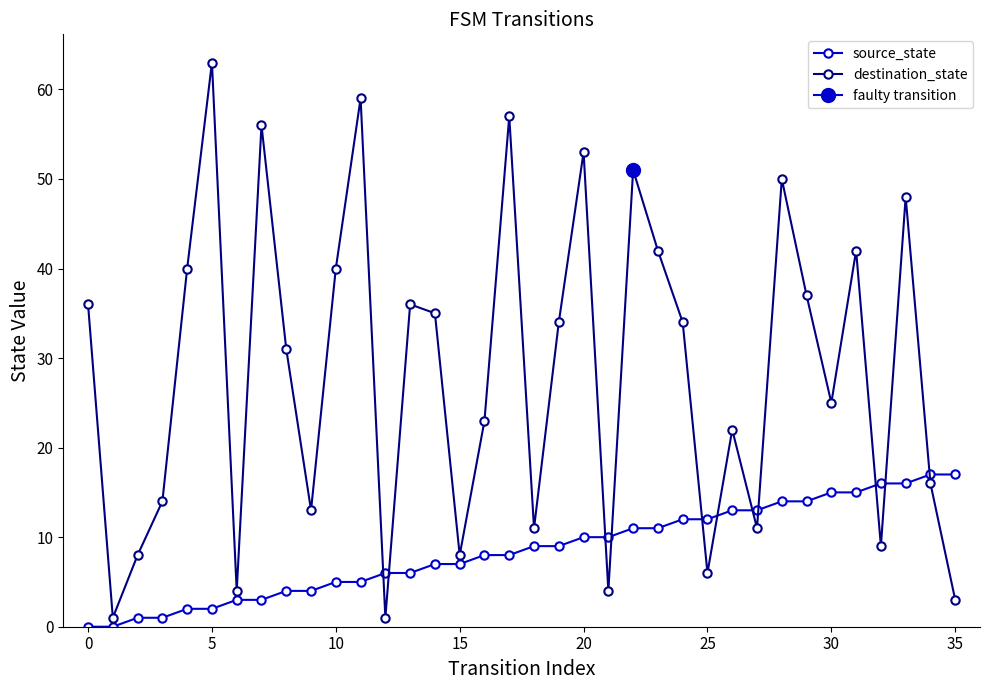

How many data points in source_state are less than 9?

18